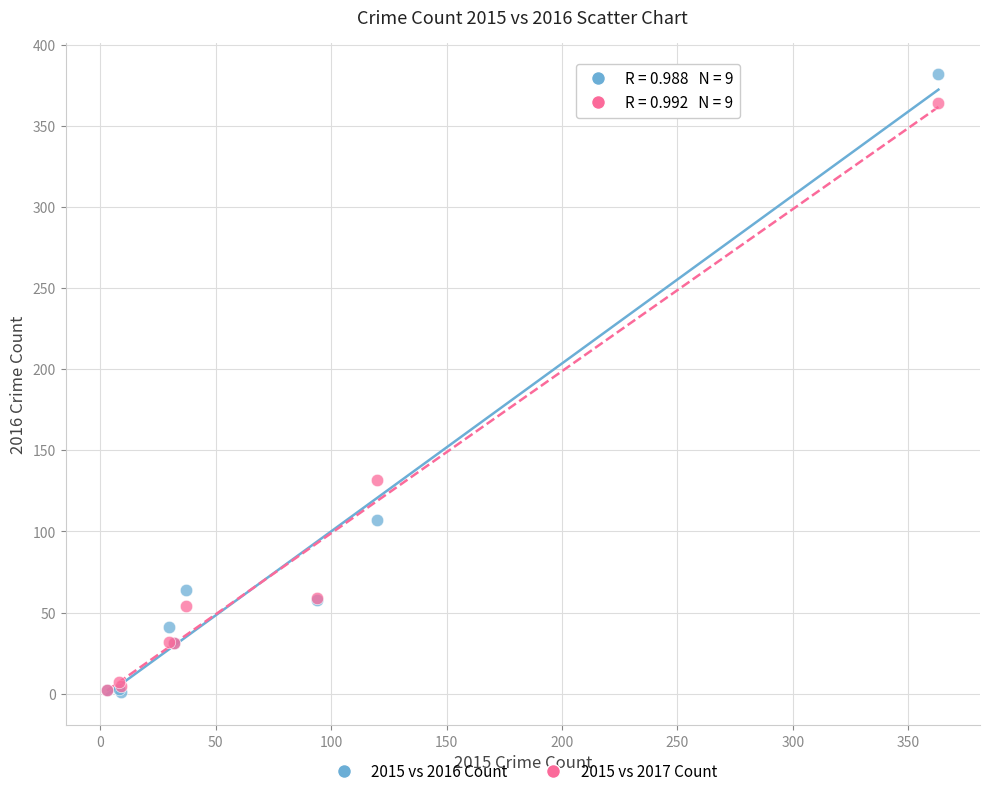

Across all series, what Y value is closest to 191?

132